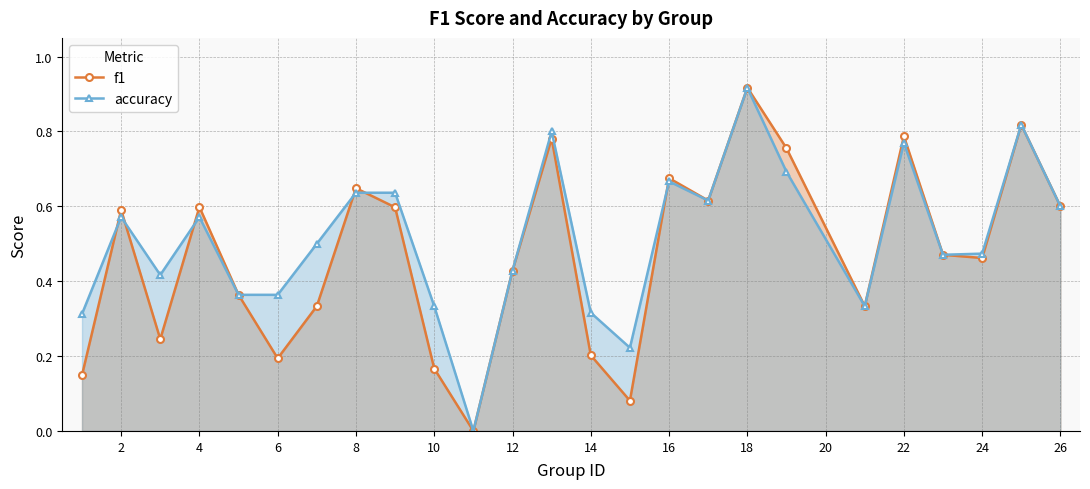

True or false: f1 has more than 0 interior local peaks.

True